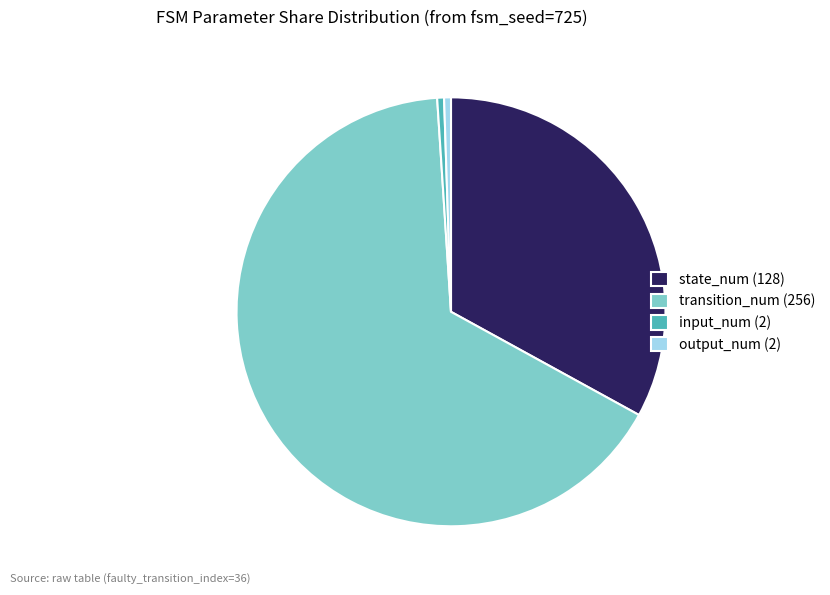

Count the number of slices in the pie.

4